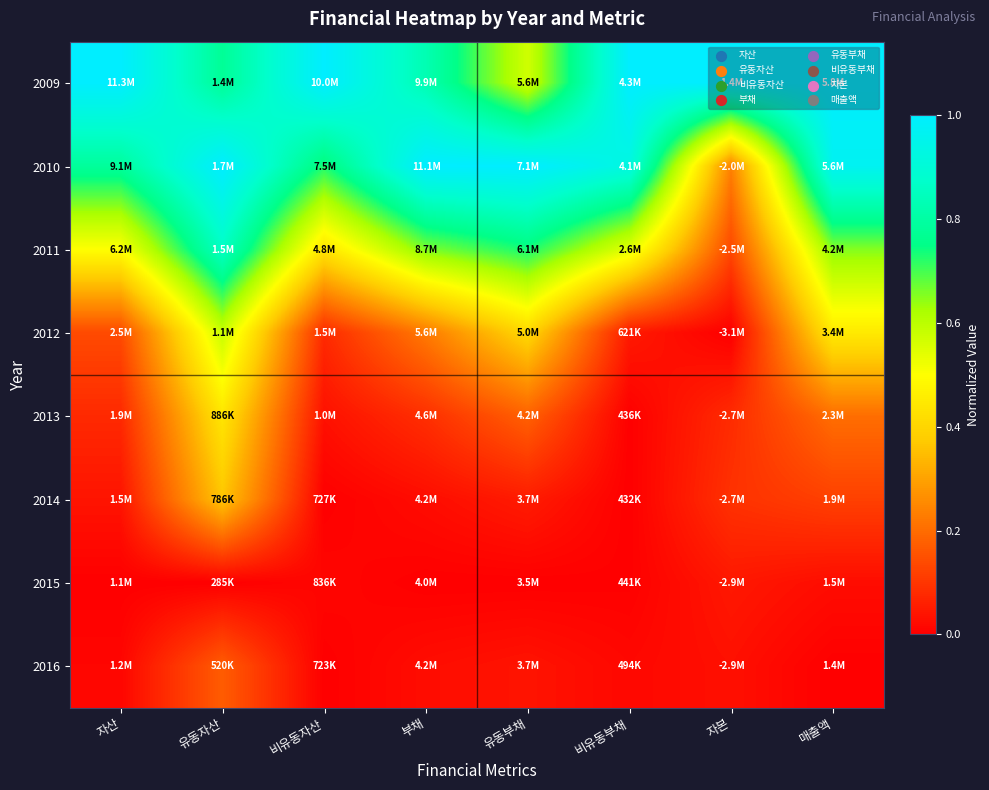

Reading right to left, what are all the values shown in this chart?

2009: 매출액=1.0	자본=1.0	비유동부채=1.0	유동부채=0.6	부채=0.8	비유동자산=1.0	유동자산=0.8	자산=1.0
2010: 매출액=1.0	자본=0.2	비유동부채=0.9	유동부채=1.0	부채=1.0	비유동자산=0.7	유동자산=1.0	자산=0.8
2011: 매출액=0.7	자본=0.1	비유동부채=0.5	유동부채=0.7	부채=0.7	비유동자산=0.4	유동자산=0.9	자산=0.5
2012: 매출액=0.4	자본=0.0	비유동부채=0.0	유동부채=0.4	부채=0.2	비유동자산=0.1	유동자산=0.6	자산=0.1
2013: 매출액=0.2	자본=0.1	비유동부채=0.0	유동부채=0.2	부채=0.1	비유동자산=0.0	유동자산=0.4	자산=0.1
2014: 매출액=0.1	자본=0.1	비유동부채=0.0	유동부채=0.1	부채=0.0	비유동자산=0.0	유동자산=0.4	자산=0.0
2015: 매출액=0.0	자본=0.0	비유동부채=0.0	유동부채=0.0	부채=0.0	비유동자산=0.0	유동자산=0.0	자산=0.0
2016: 매출액=0.0	자본=0.0	비유동부채=0.0	유동부채=0.0	부채=0.0	비유동자산=0.0	유동자산=0.2	자산=0.0